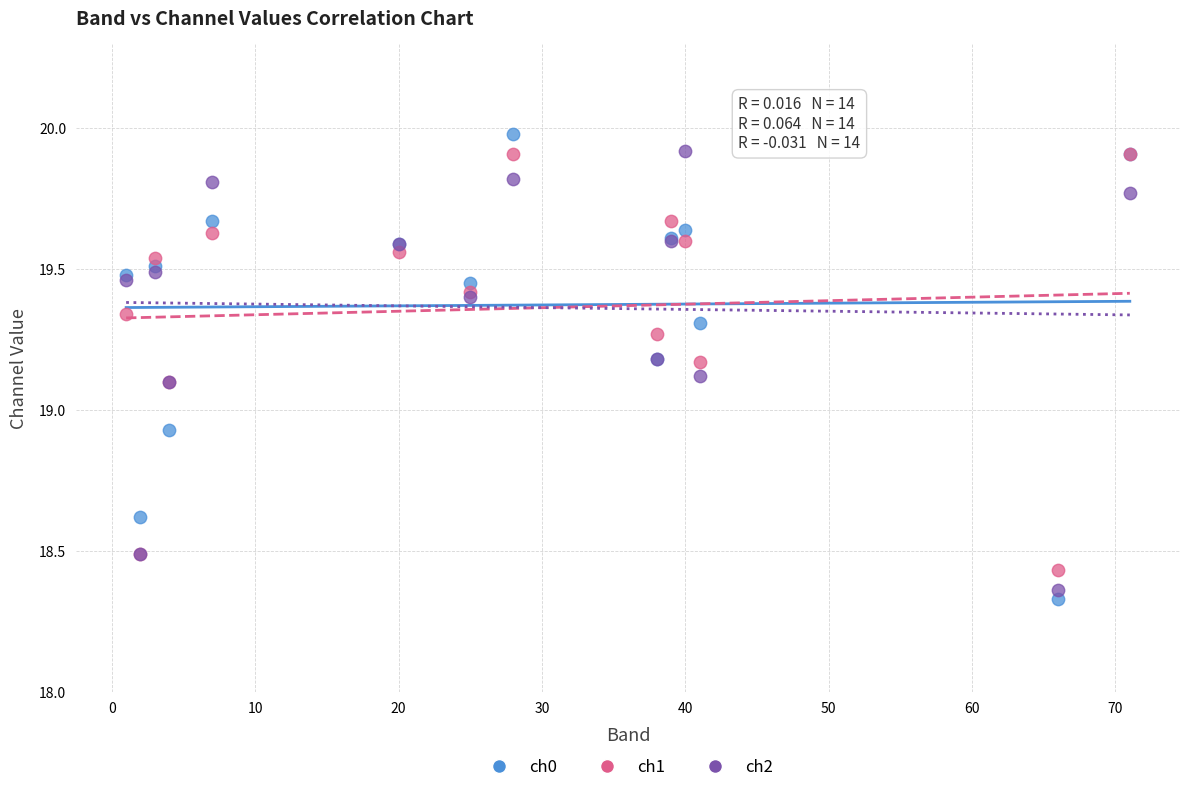

Which series has the widest spread of Y values?

ch0